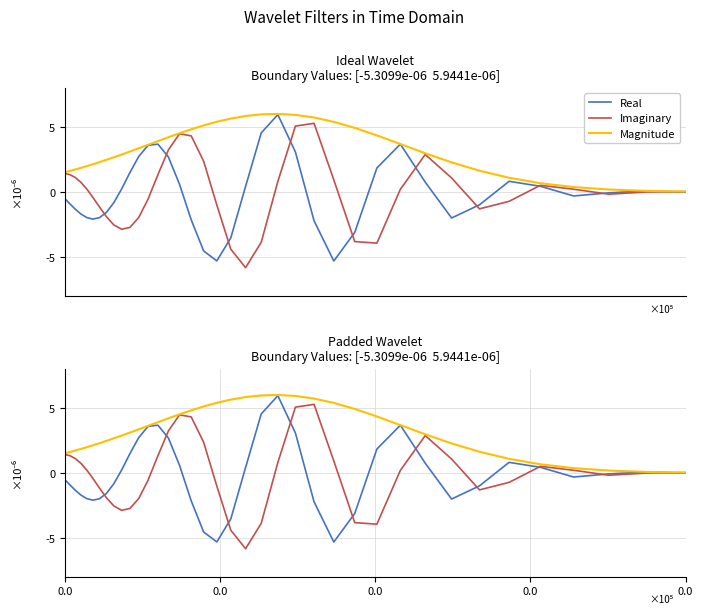

How many values in Real are above zero?

17